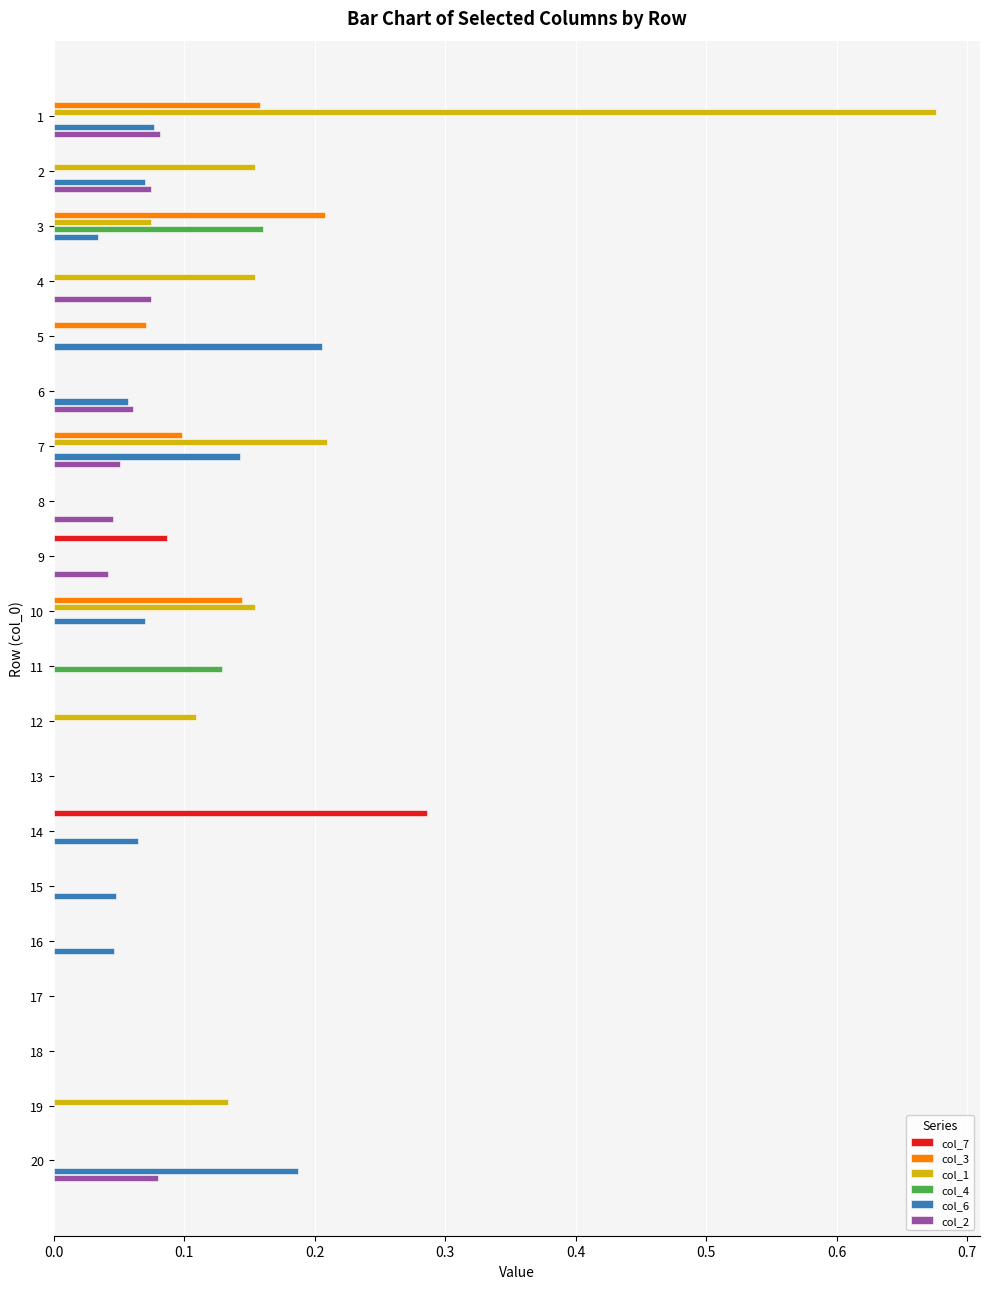

At which label does col_6 reach its peak?

5